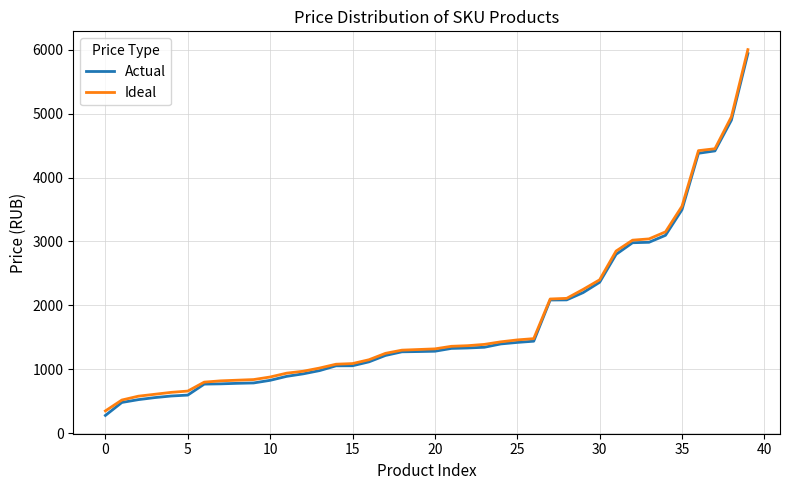

What is the maximum value shown in the chart?

6000